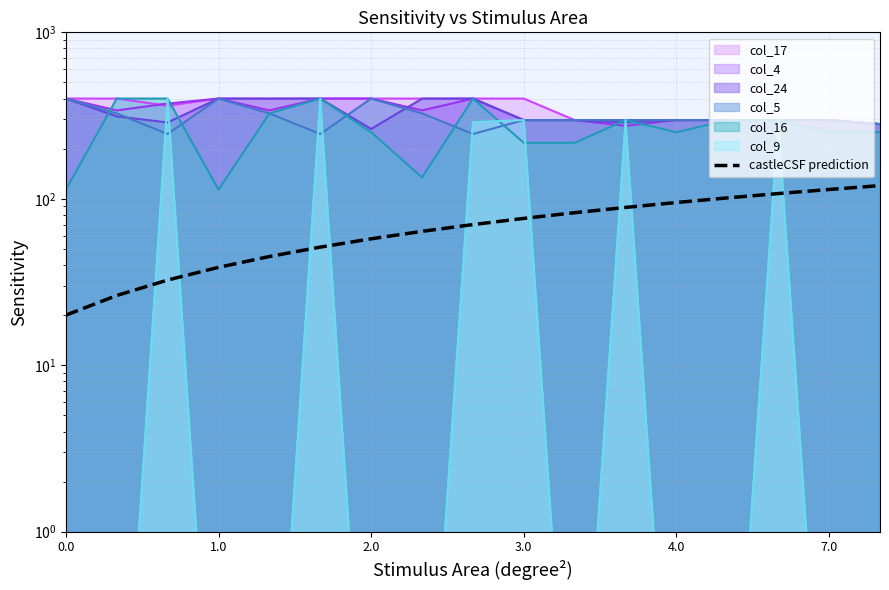

Between 1.1 and 3.2, which series saw the biggest shift?

col_9